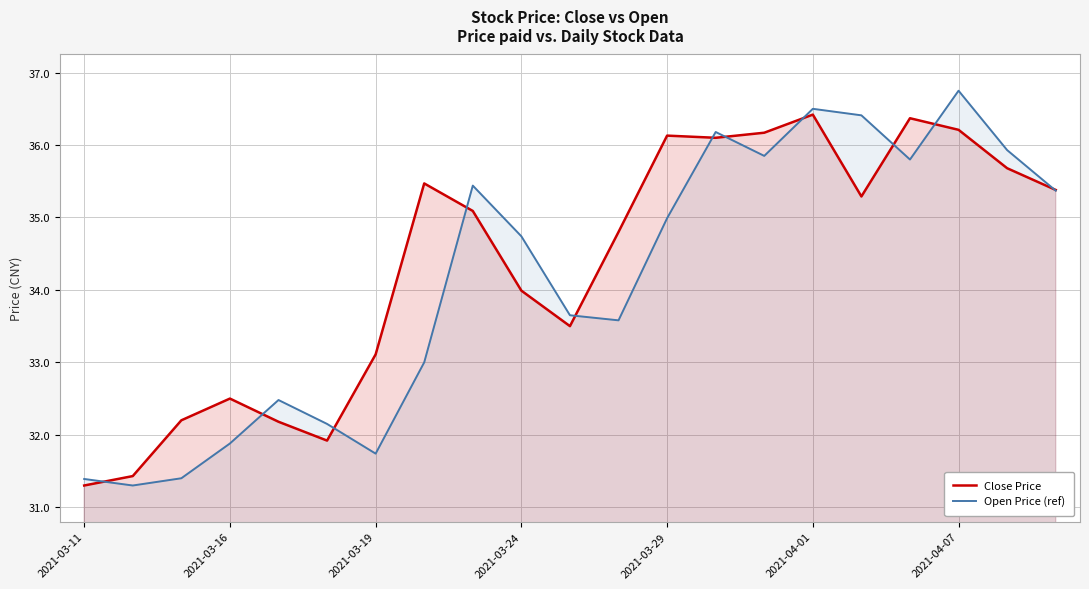

What is the maximum value for Close Price?

36.4